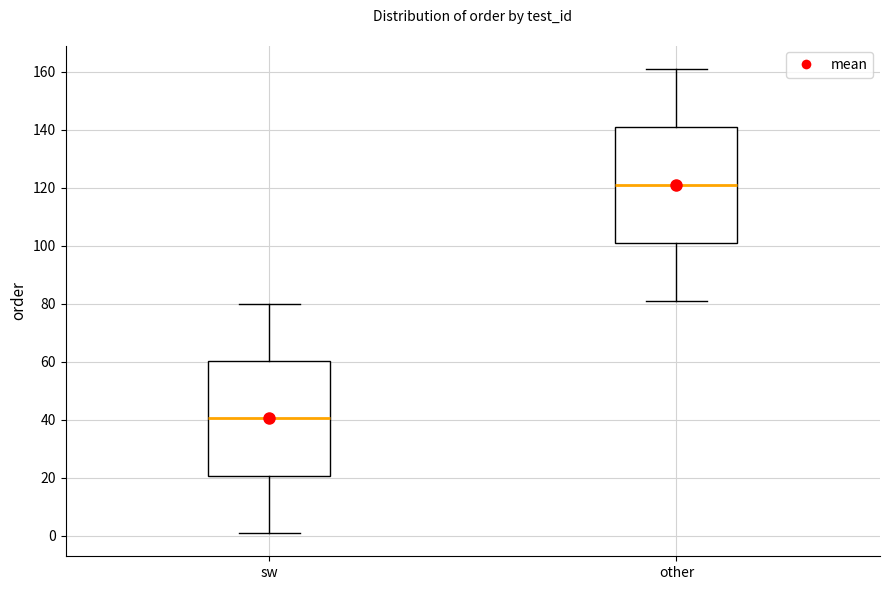

Reading left to right, transcribe this box plot: for each box, give where its median line is, the range the box spans, and where its two whiskers end, as read against the y-axis. The values are not printed on the chart, so give them approximately, as read against the axis.

sw: median 40, box 20 to 60, whiskers 2 to 80
other: median 122, box 102 to 142, whiskers 82 to 162